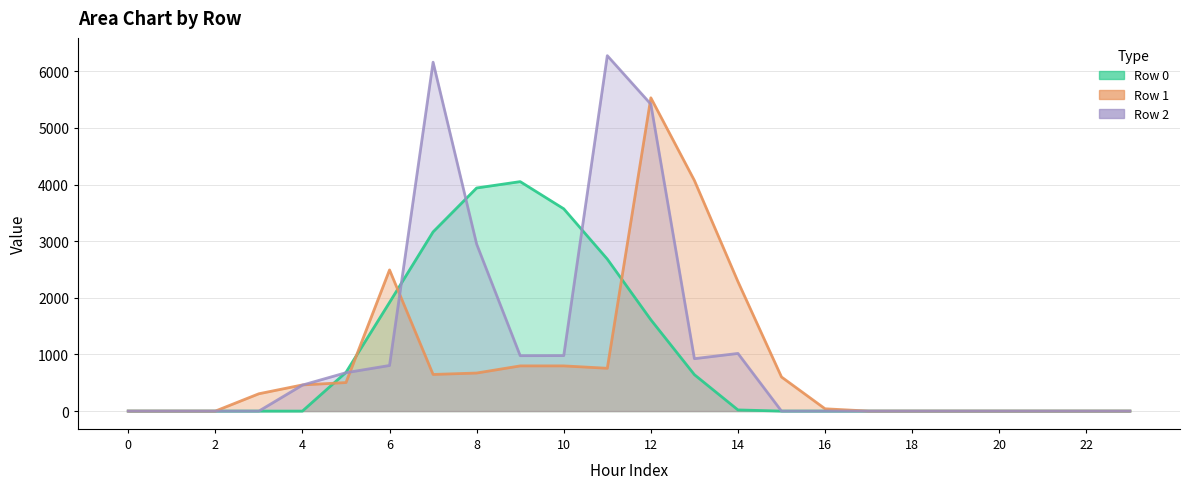

Reading left to right, extract all data points from this chart.

Row 0: 0.0	0.0	0.0	0.0	0.0	683.8	1918.7	3163.9	3939.5	4051.8	3572.1	2684.2	1612.5	643.0	20.4	0.0	0.0	0.0	0.0	0.0	0.0	0.0	0.0	0.0
Row 1: 0.0	0.0	0.0	306.2	462.0	504.0	2493.0	646.8	672.0	798.0	798.0	756.0	5531.7	4072.2	2286.1	602.2	40.8	0.0	0.0	0.0	0.0	0.0	0.0	0.0
Row 2: 0.0	0.0	0.0	0.0	459.3	677.9	805.6	6161.0	2949.2	978.6	980.3	6276.1	5419.4	925.7	1018.3	0.0	0.0	0.0	0.0	0.0	0.0	0.0	0.0	0.0